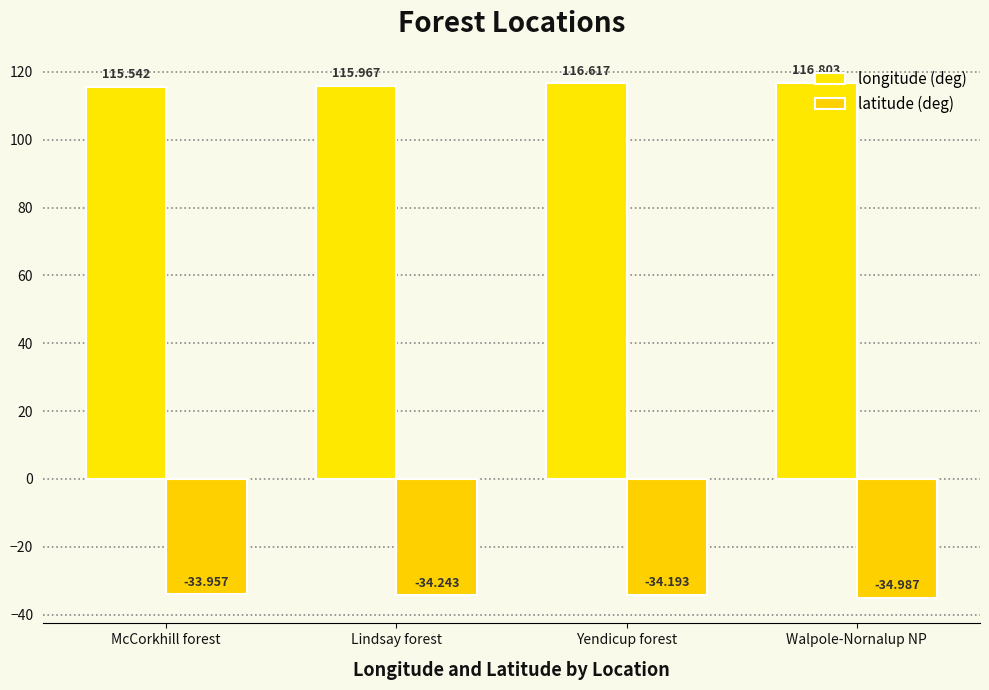

What are all the series names shown in the legend?

longitude (deg), latitude (deg)